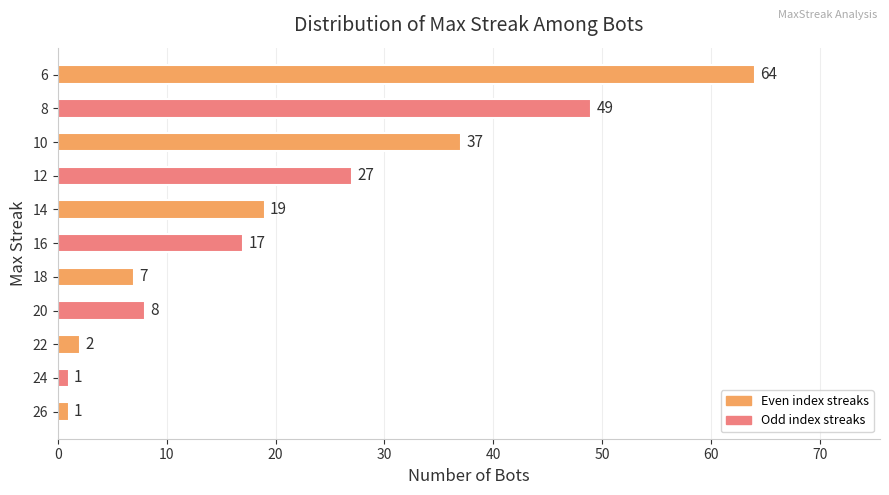

Is it true that the value at 14 is 26?

False